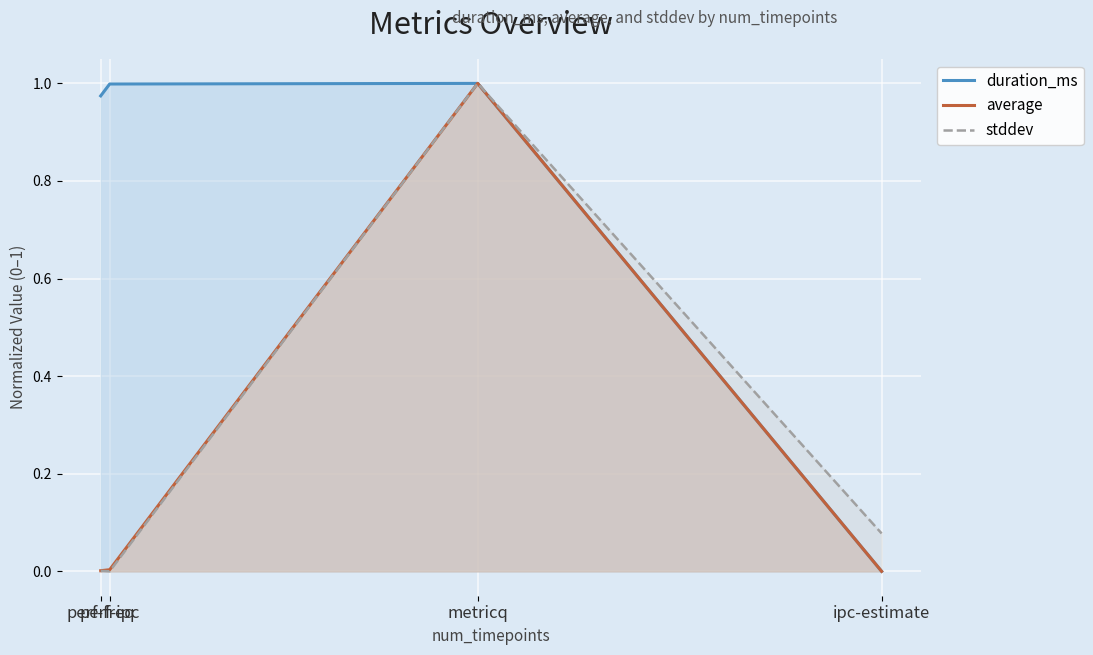

What is the approximate value of duration_ms at perf-ipc?

1.0